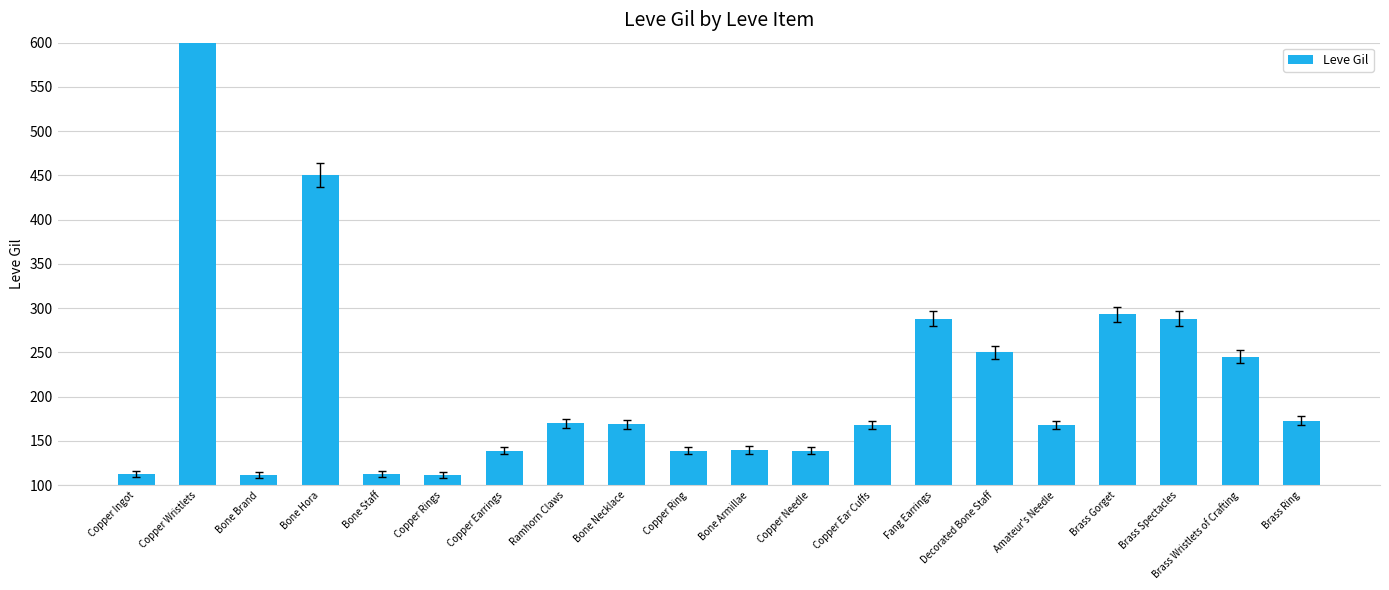

What is the label of the 12th bar from the right?

Bone Necklace